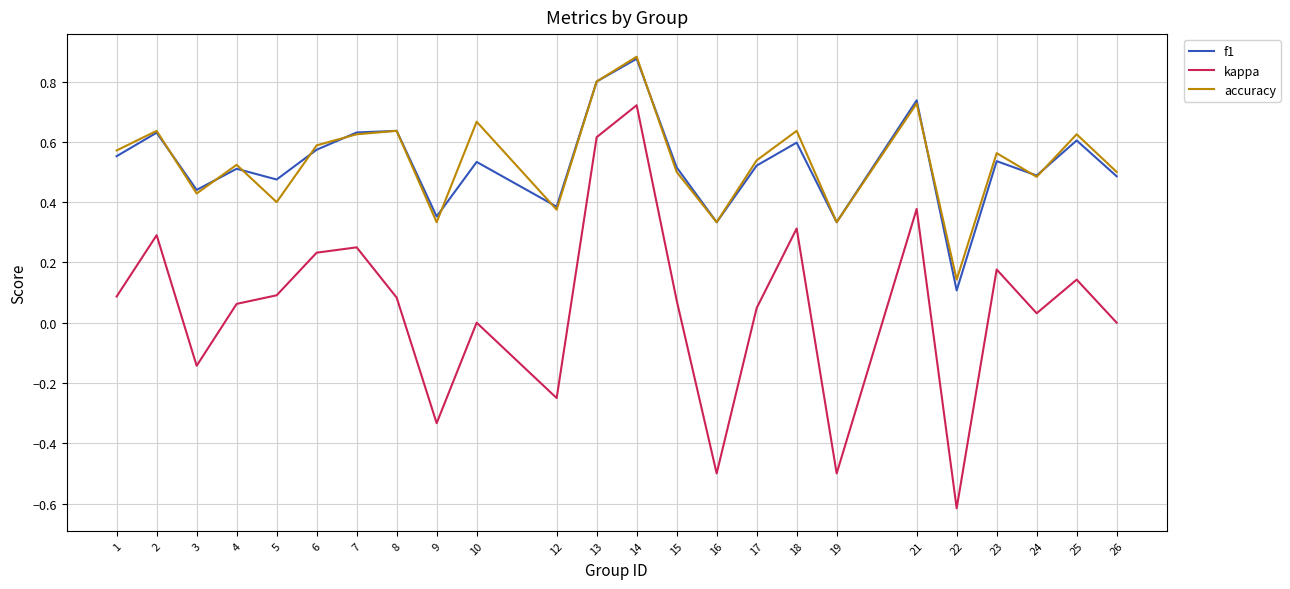

Which series has the largest range (max minus min)?

kappa